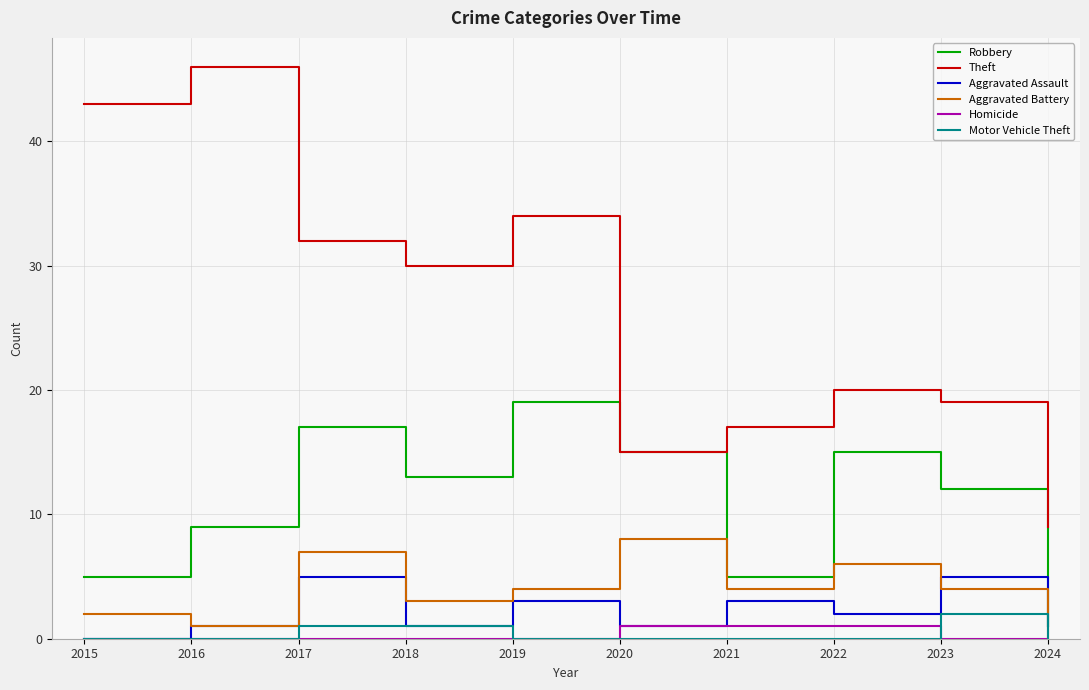

At which label does Robbery reach its peak?

2019